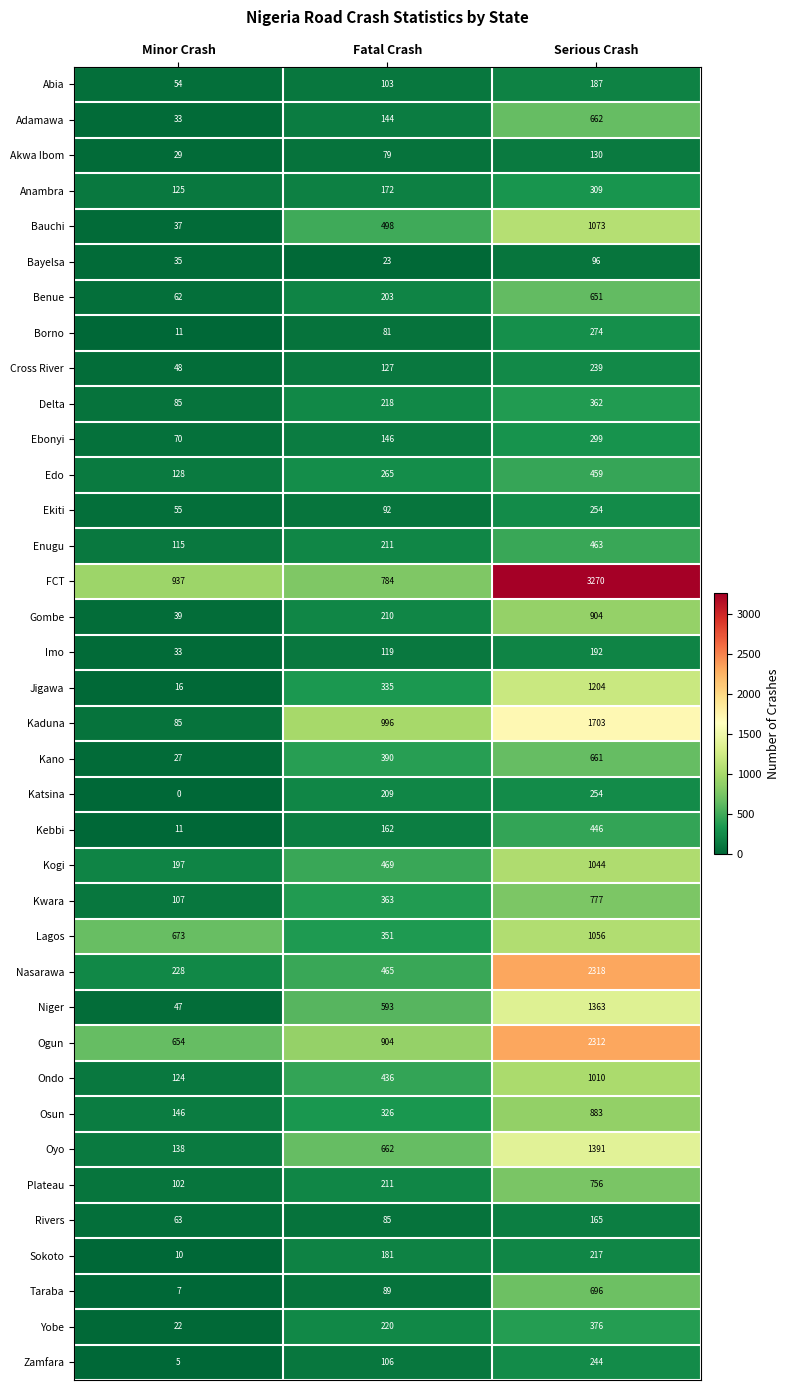

The value of Akwa Ibom at Fatal Crash is 79. True or false?

True